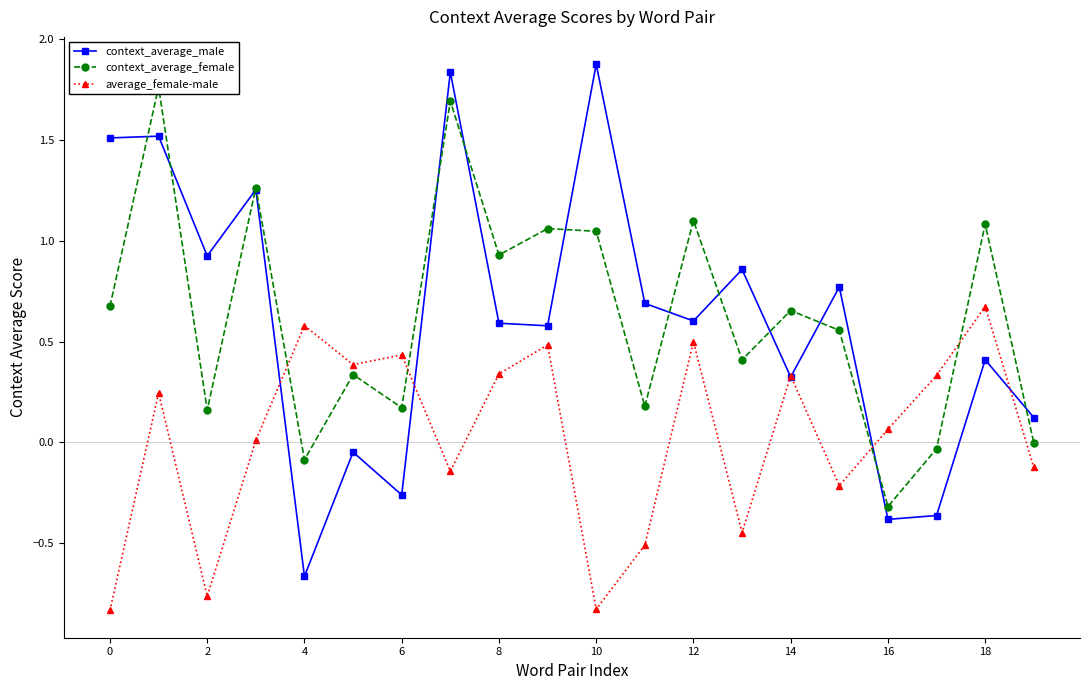

What is the maximum value for context_average_female?

1.8